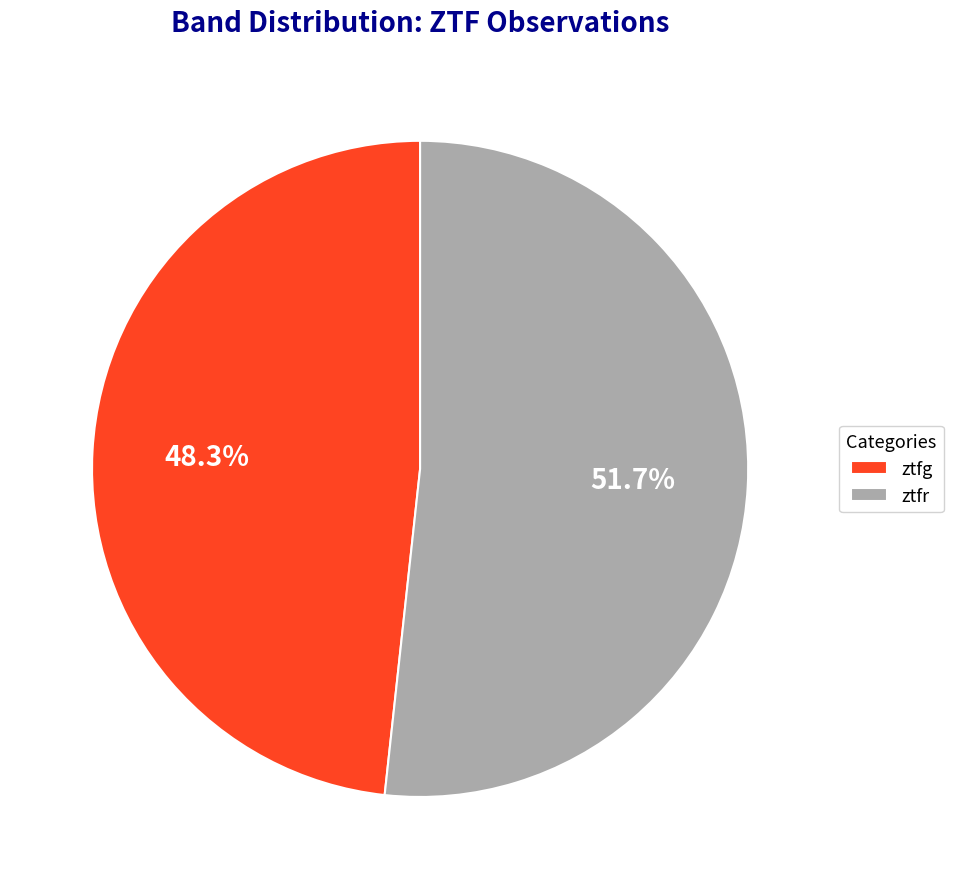

Count the number of slices in the pie.

2